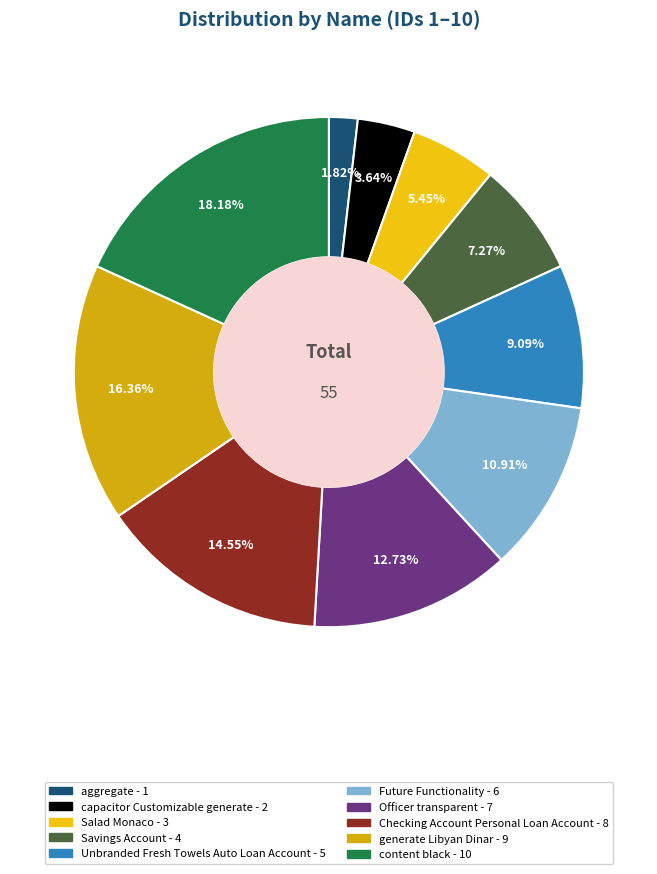

What is the change in value from aggregate to content black?

+9